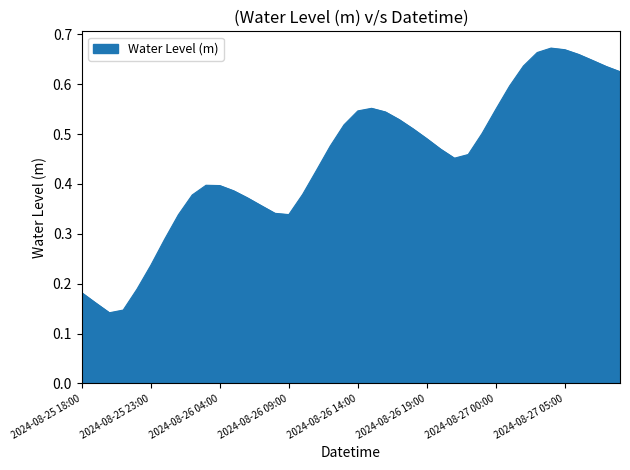

What is the greatest value displayed?

0.7